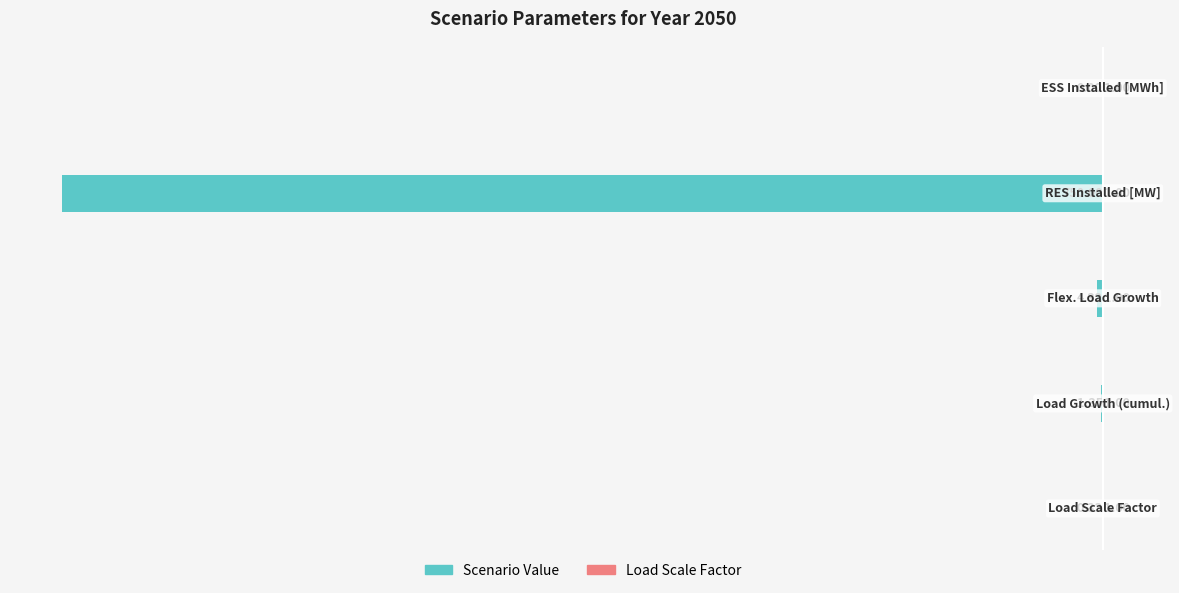

What is the maximum value shown in the chart?

0.3